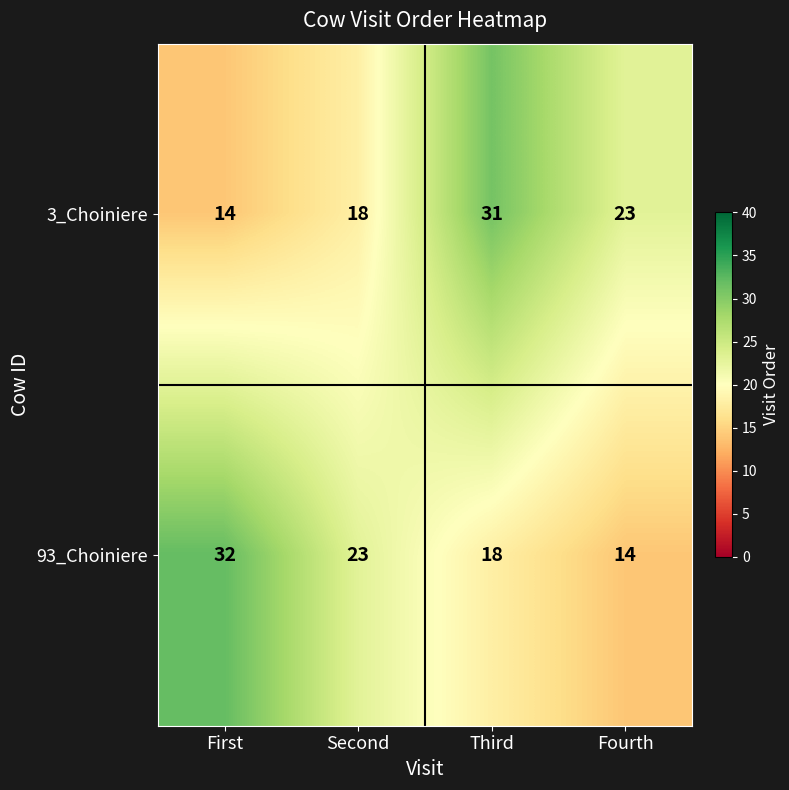

At which category is the sum across all series the highest?

Third